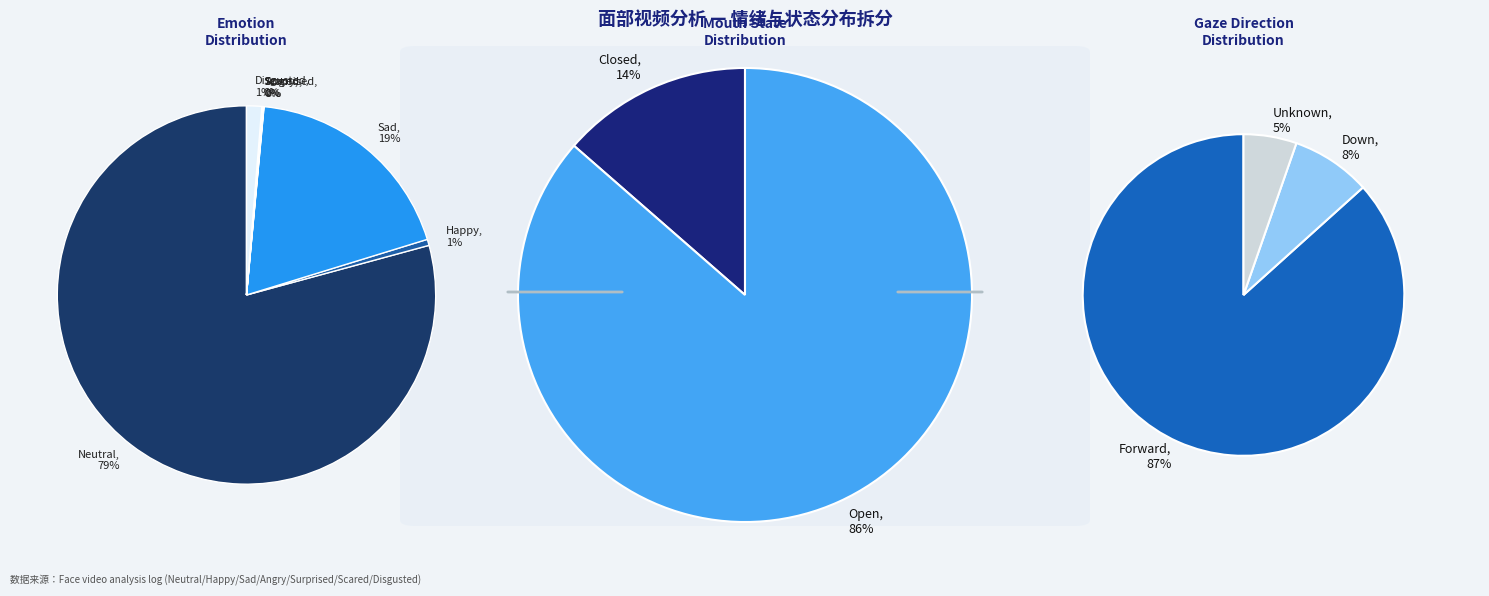

Is the sum of Happy and Scared greater than half?

No